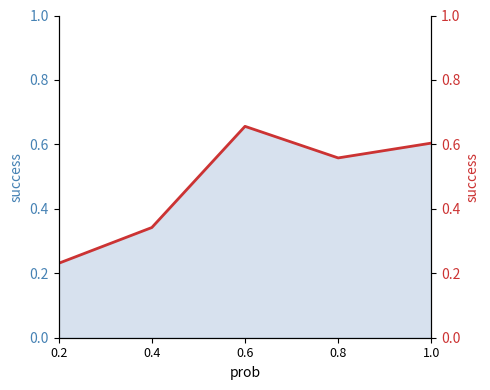

At which category does the chart reach its minimum across all series?

0.2